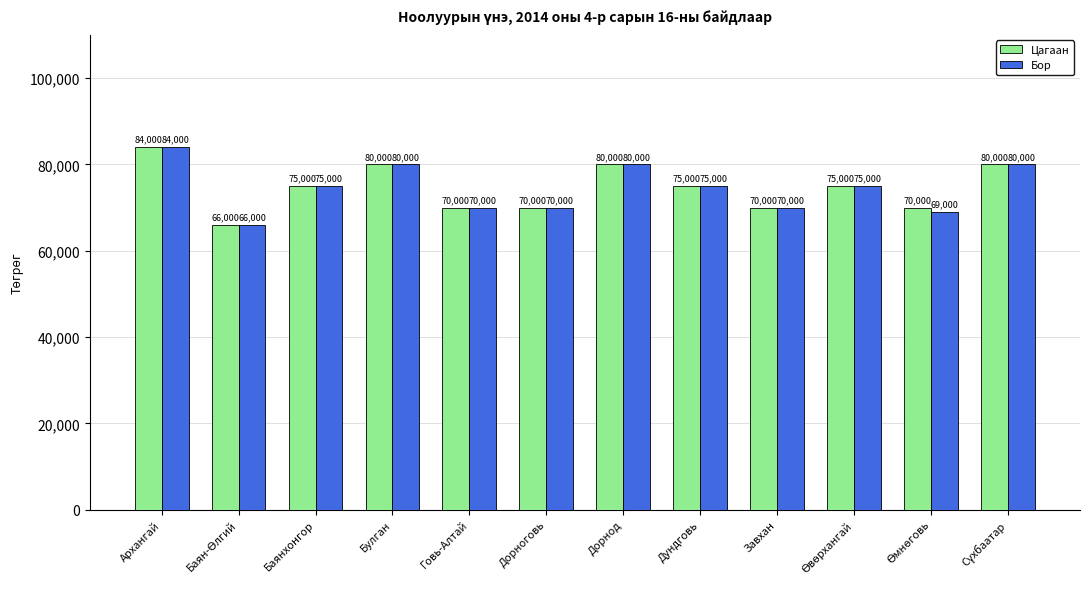

What is the difference between the second highest and second lowest values in the Цагаан series?

10000